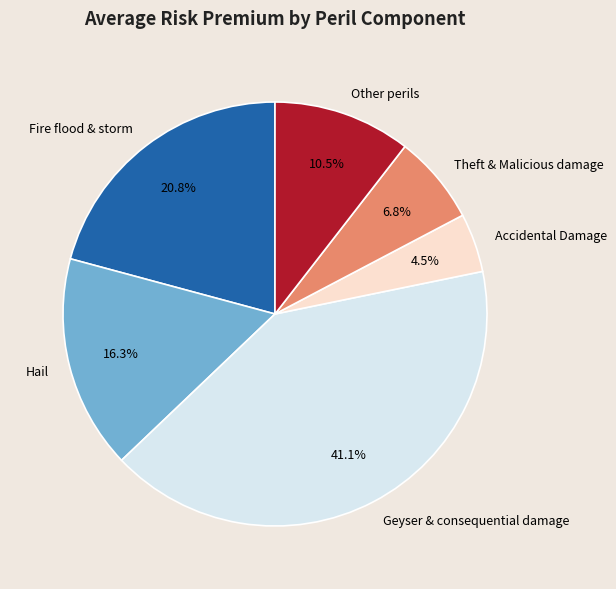

Between Fire flood & storm and Geyser & consequential damage, which is larger?

Geyser & consequential damage